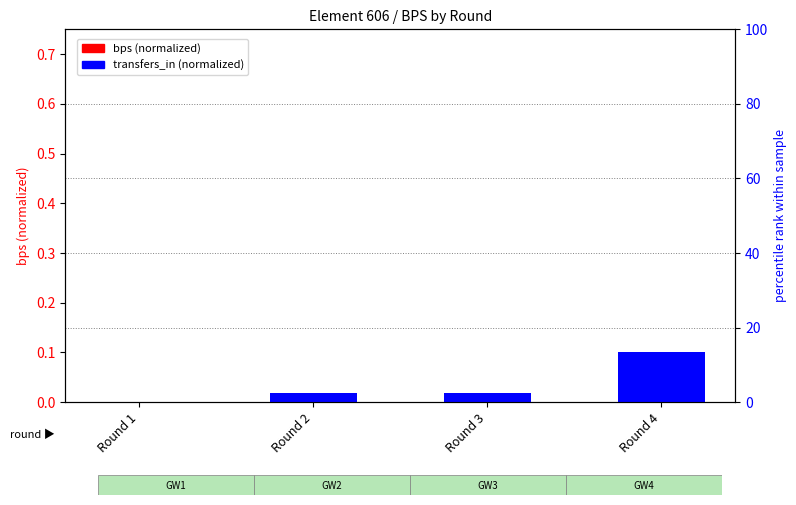

Rank the series by their maximum value, from lowest to highest.

bps (normalized), transfers_in (normalized)